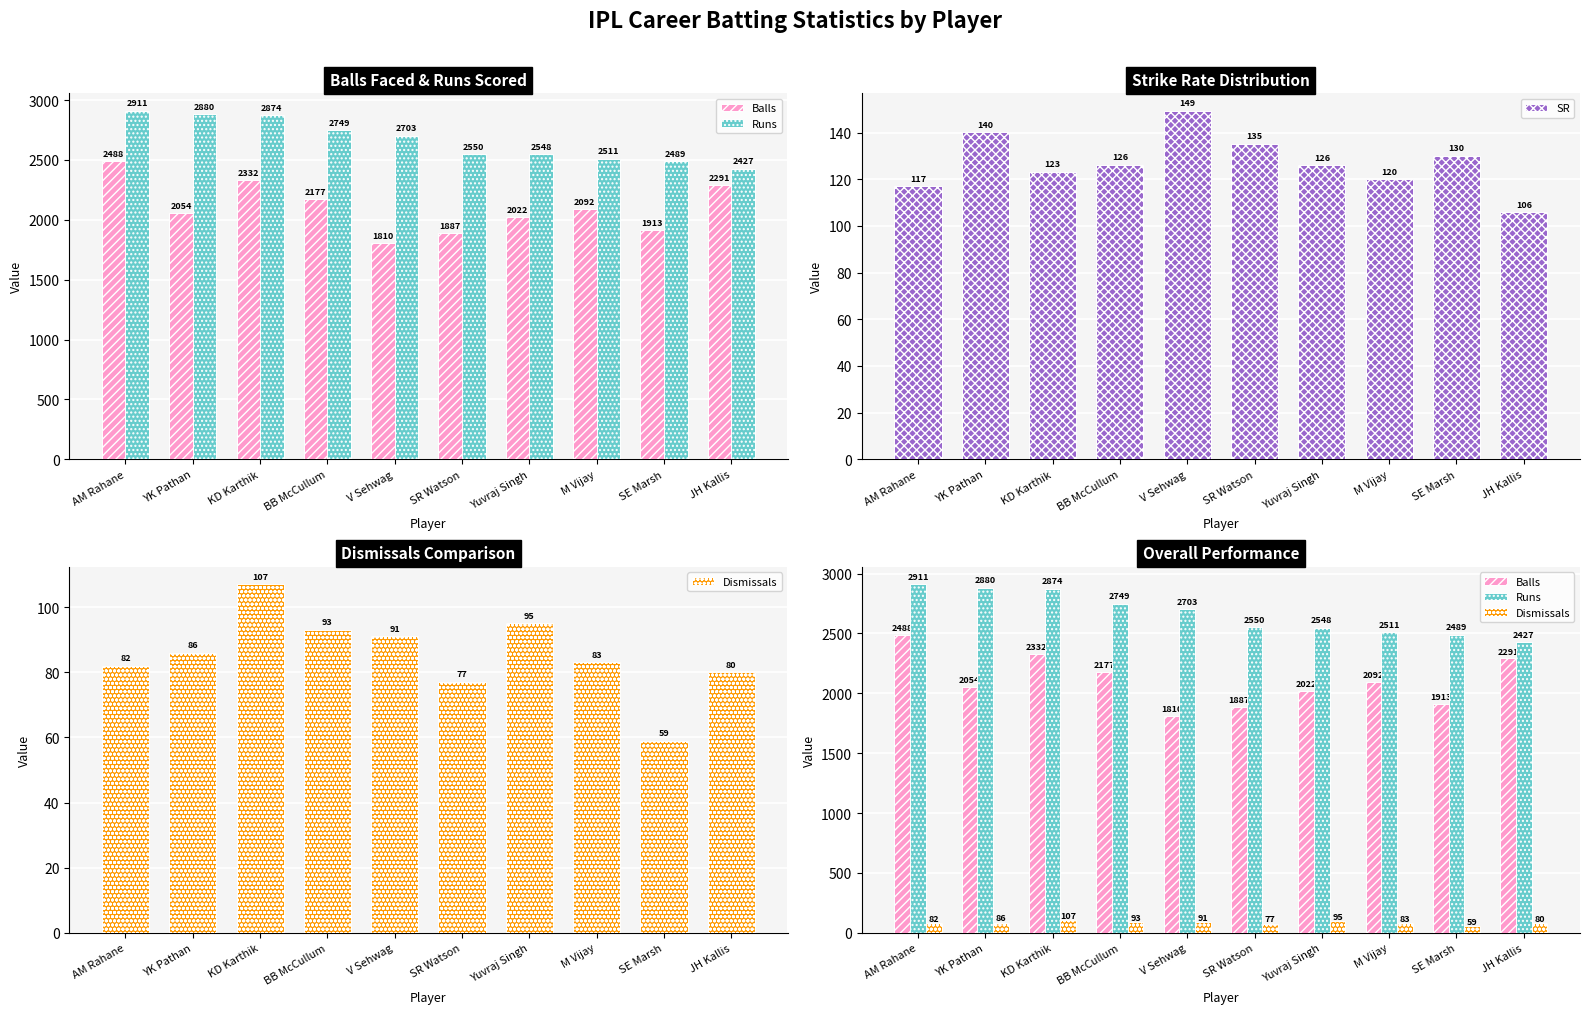

What are all the series names shown in the legend?

Balls, Runs, SR, Dismissals